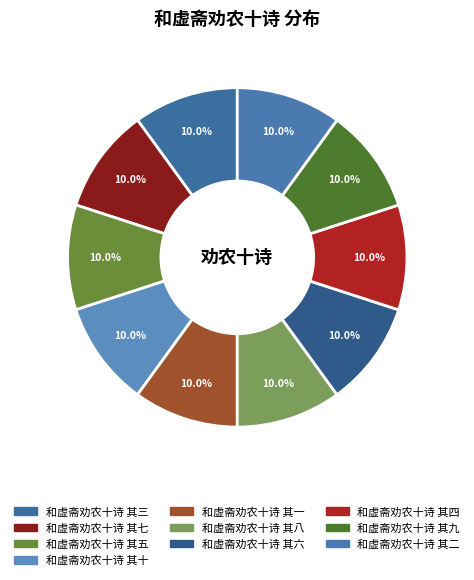

What is the largest slice in the pie chart?

和虚斋劝农十诗 其九